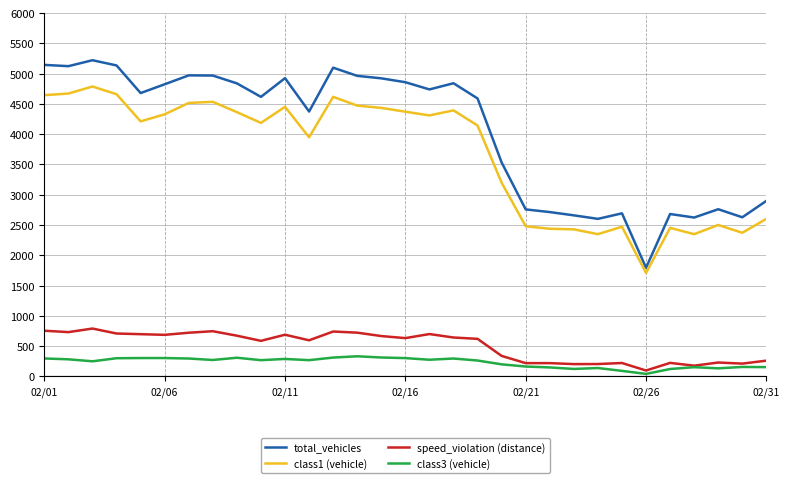

Rank the series by their maximum value, from highest to lowest.

total_vehicles, class1 (vehicle), speed_violation (distance), class3 (vehicle)